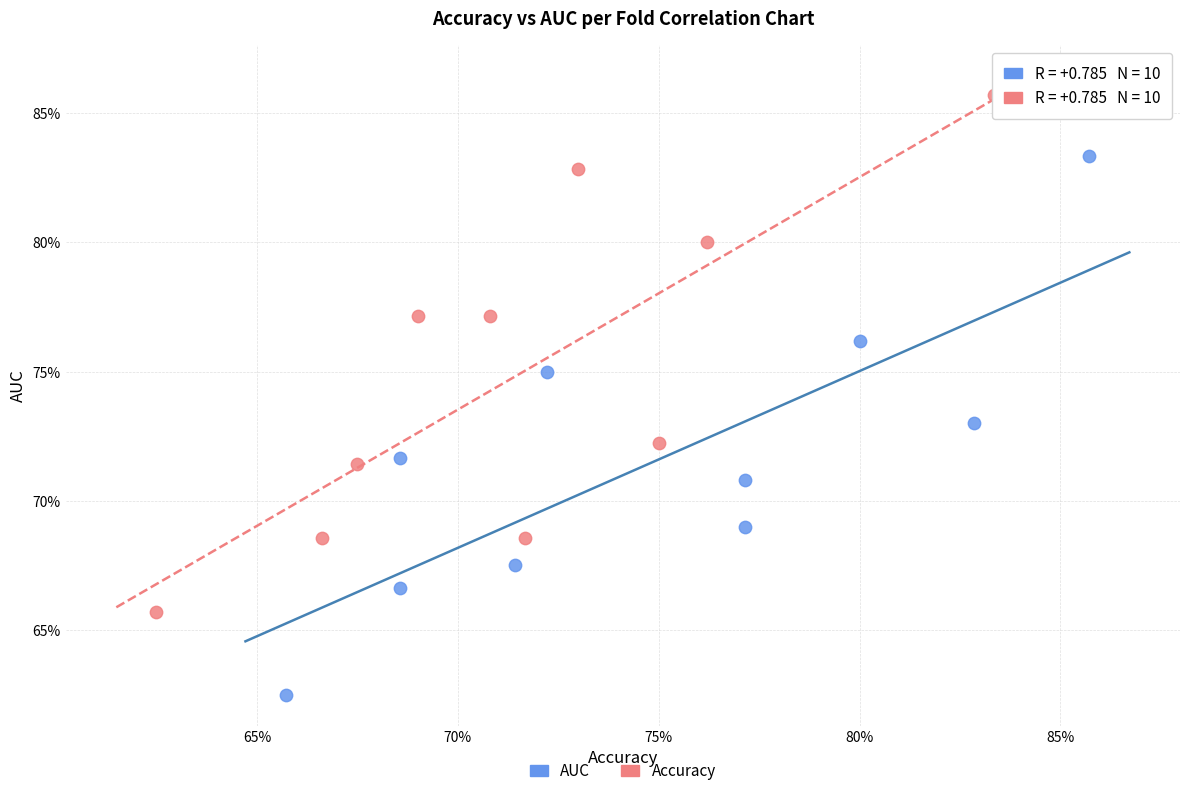

Which series reaches the minimum Y coordinate?

AUC